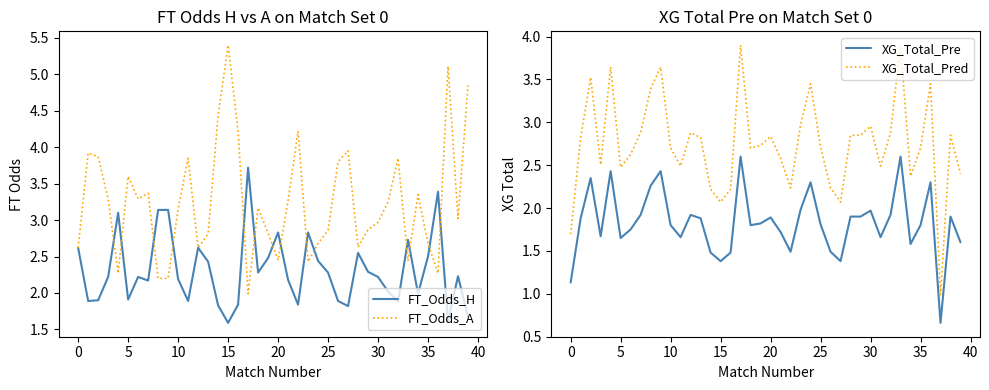

Reading right to left, list all the values displayed in this chart.

FT_Odds_H: 1.7	2.2	1.6	3.4	2.5	2.0	2.7	1.9	2.0	2.2	2.3	2.5	1.8	1.9	2.3	2.4	2.8	1.8	2.2	2.8	2.5	2.3	3.7	1.8	1.6	1.8	2.4	2.6	1.9	2.2	3.1	3.1	2.2	2.2	1.9	3.1	2.2	1.9	1.9	2.6
FT_Odds_A: 4.8	3.0	5.1	2.3	2.7	3.4	2.4	3.9	3.2	3.0	2.9	2.6	4.0	3.8	2.9	2.7	2.4	4.2	3.3	2.5	2.8	3.2	2.0	4.2	5.4	4.4	2.8	2.6	3.9	3.1	2.2	2.2	3.4	3.3	3.6	2.3	3.3	3.9	3.9	2.6
XG_Total_Pre: 1.6	1.9	0.7	2.3	1.8	1.6	2.6	1.9	1.7	2.0	1.9	1.9	1.4	1.5	1.8	2.3	2.0	1.5	1.7	1.9	1.8	1.8	2.6	1.5	1.4	1.5	1.9	1.9	1.7	1.8	2.4	2.3	1.9	1.8	1.6	2.4	1.7	2.4	1.9	1.1
XG_Total_Pred: 2.4	2.8	1.0	3.4	2.7	2.4	3.9	2.9	2.5	3.0	2.8	2.8	2.1	2.2	2.7	3.4	3.0	2.2	2.6	2.8	2.7	2.7	3.9	2.2	2.1	2.2	2.8	2.9	2.5	2.7	3.6	3.4	2.9	2.6	2.5	3.6	2.5	3.5	2.8	1.7